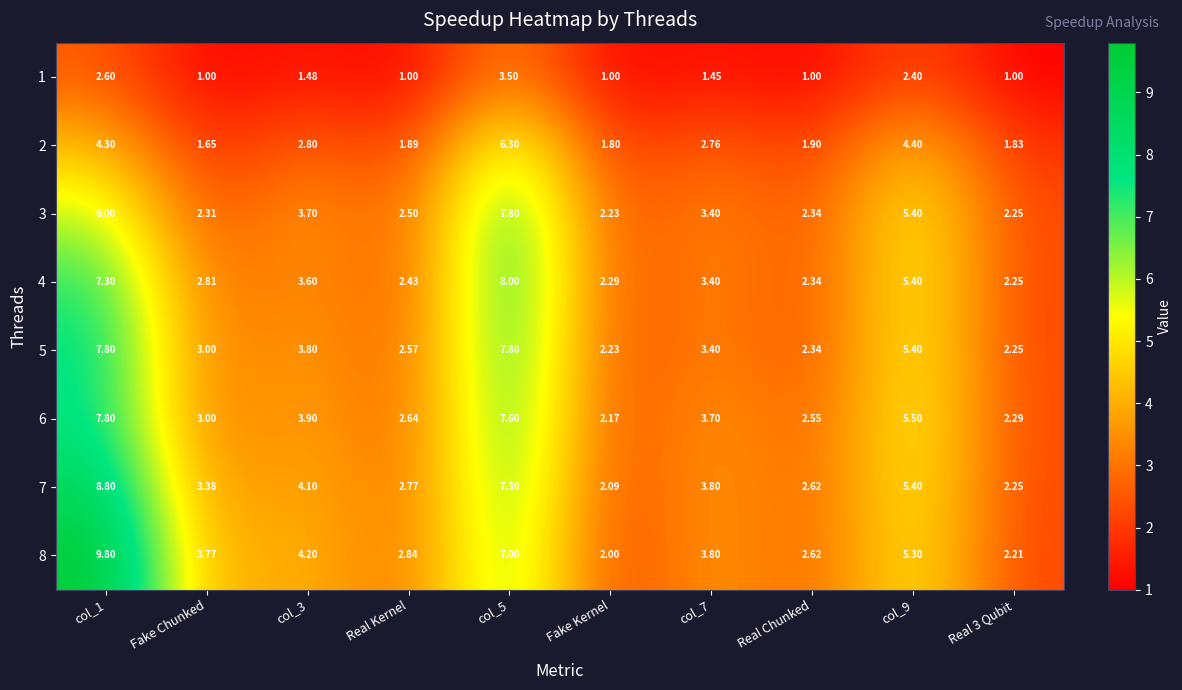

Is the value of 7 at Real 3 Qubit greater than the value of 3 at col_5?

No